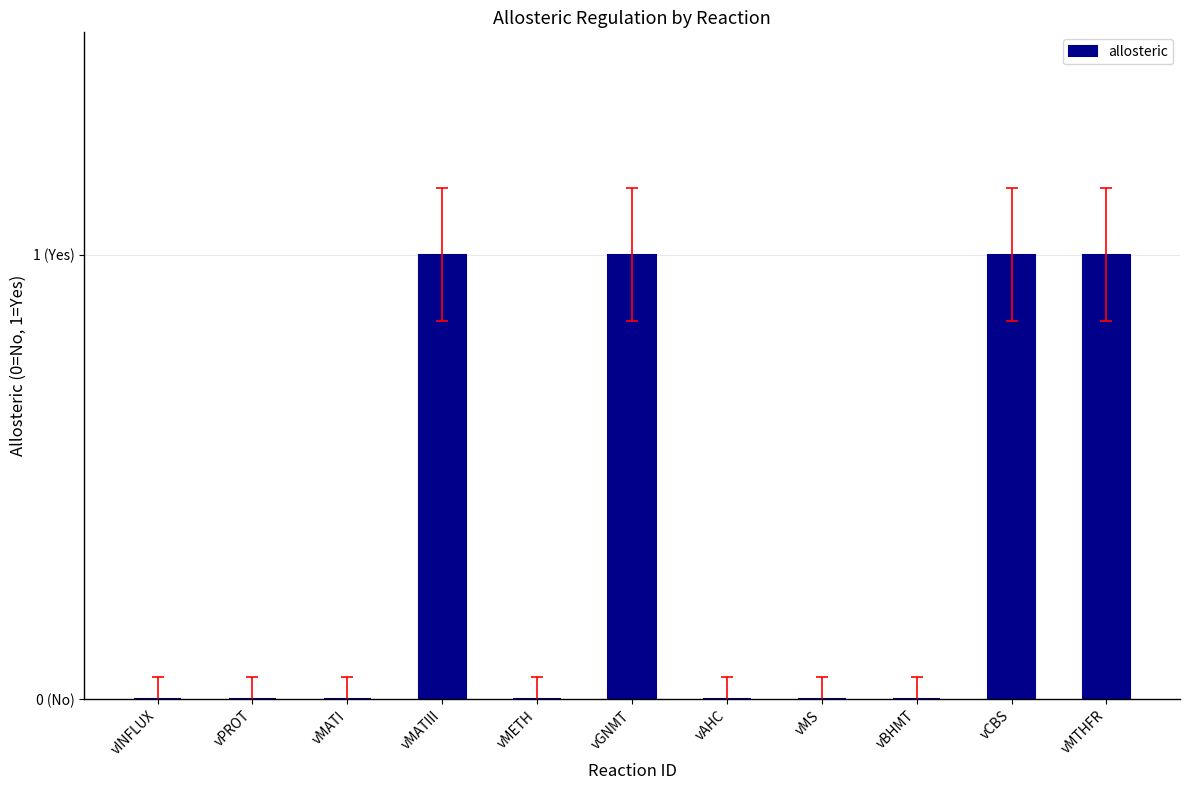

Are the bars horizontal?

No